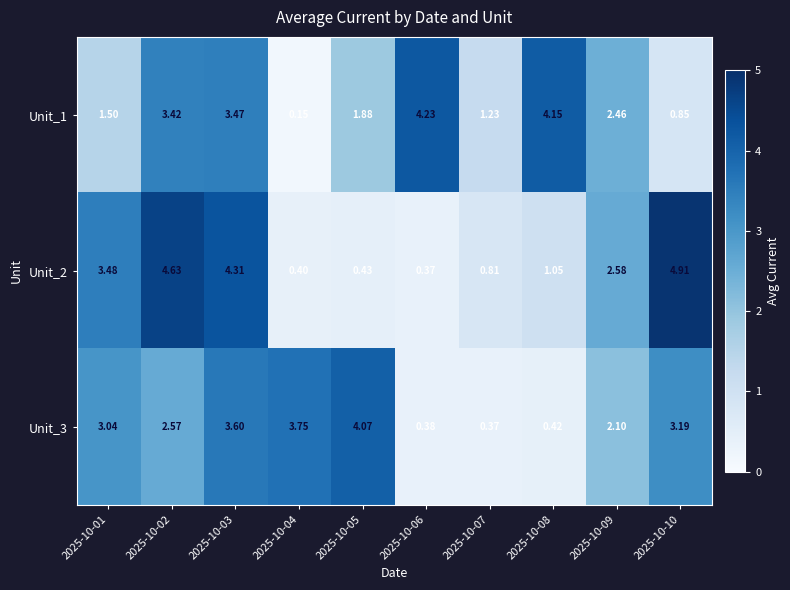

Is the value of Unit_2 at 2025-10-04 greater than the value of Unit_1 at 2025-10-04?

Yes